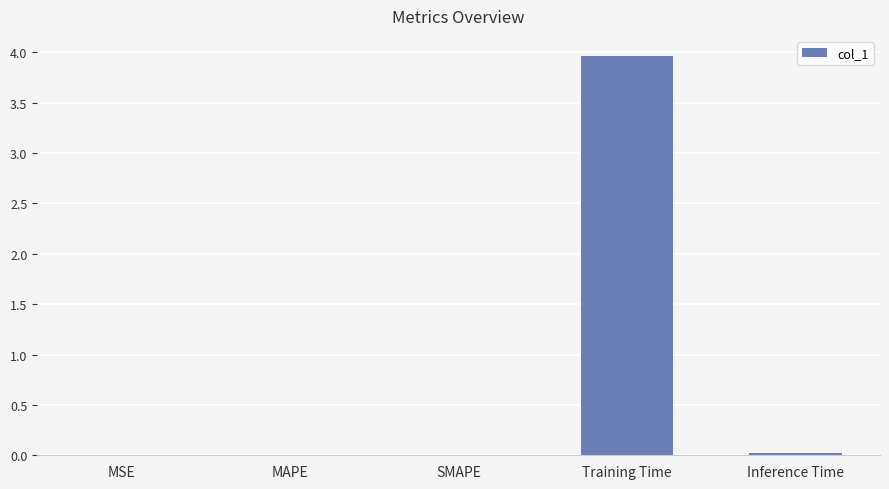

Which label corresponds to the largest value in the chart?

Training Time